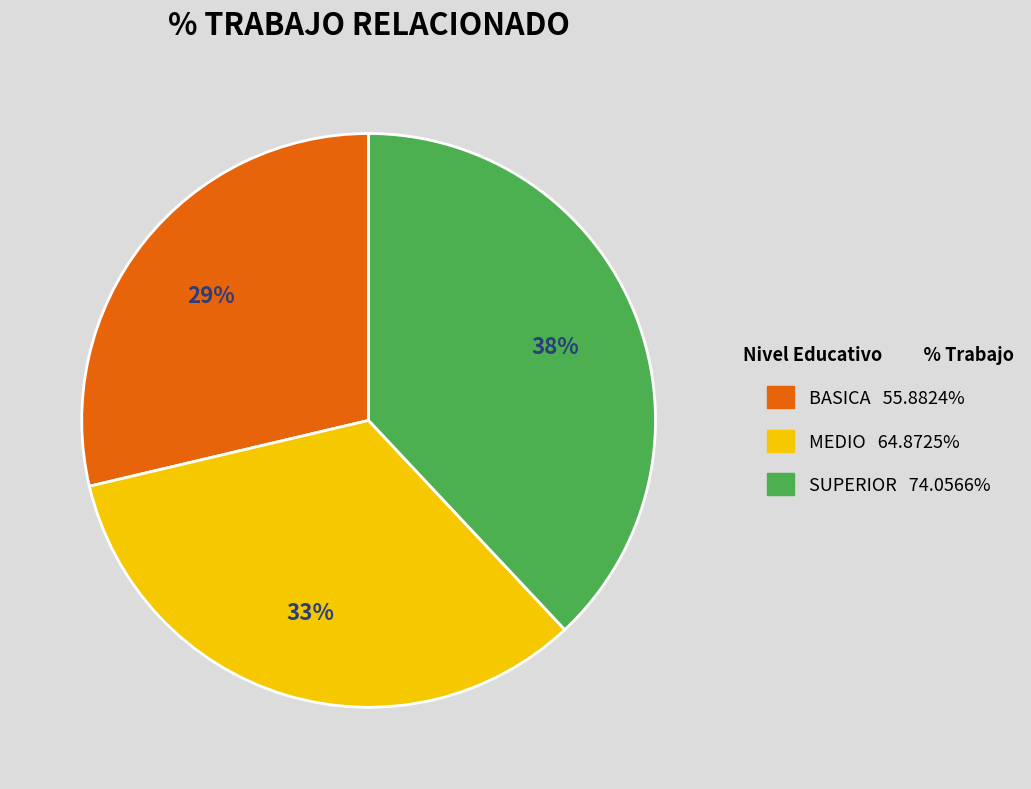

Between MEDIO and BASICA, which is larger?

MEDIO